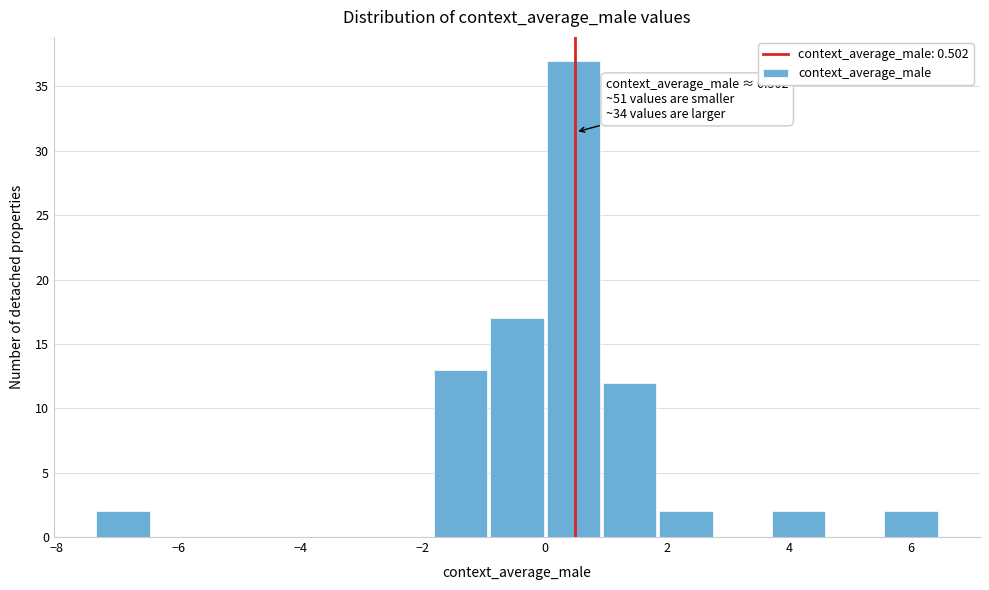

Over which range of the x-axis is the bar tallest?

0.0 to 1.0